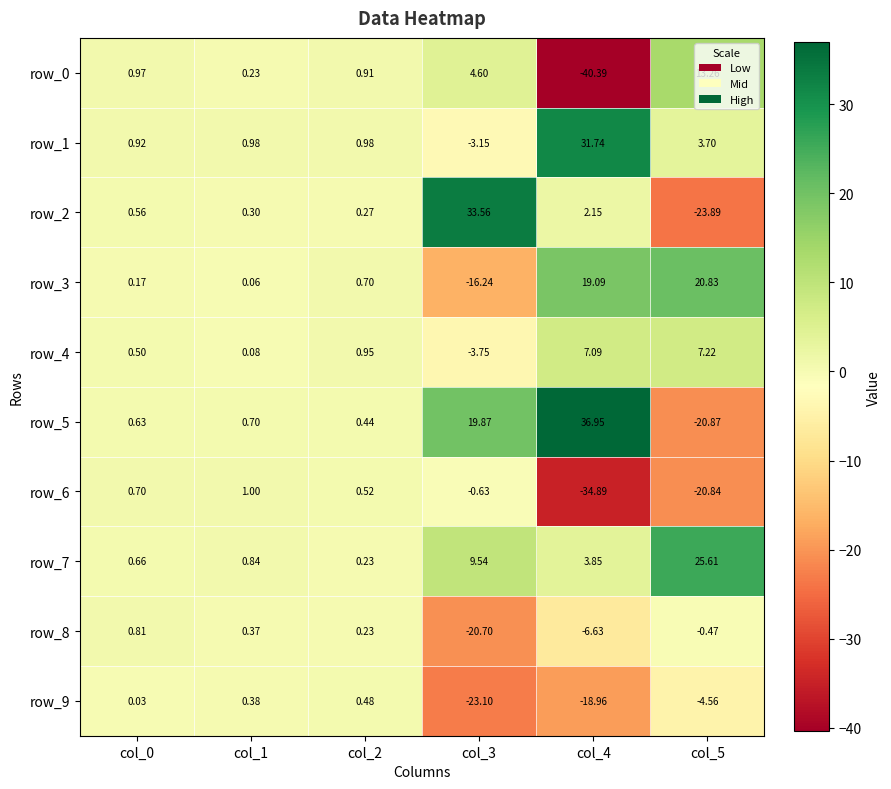

Is the value of row_0 at col_0 greater than the value of row_8 at col_2?

Yes